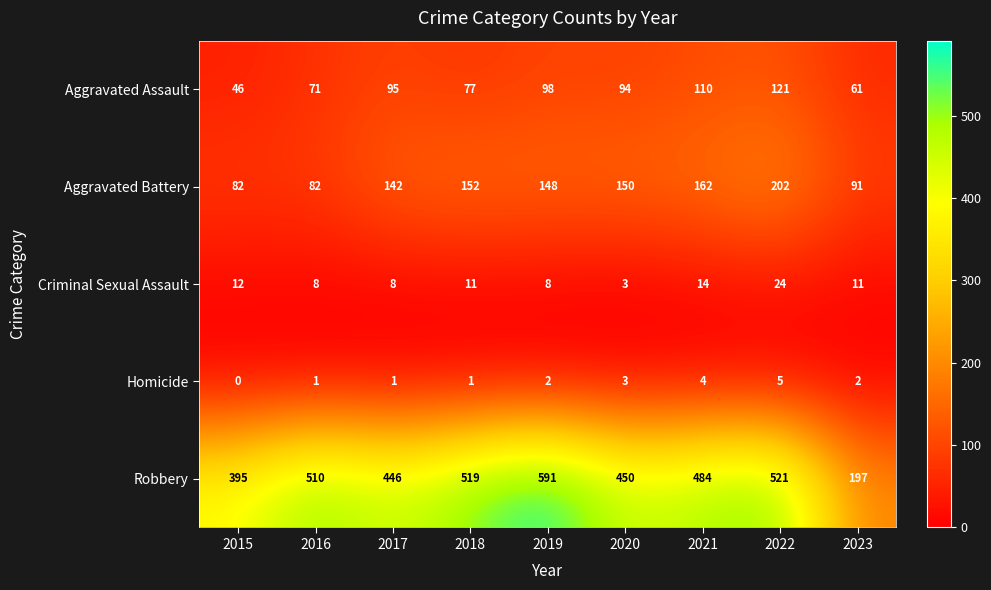

List the series in order of their peak value, highest first.

Robbery, Aggravated Battery, Aggravated Assault, Criminal Sexual Assault, Homicide